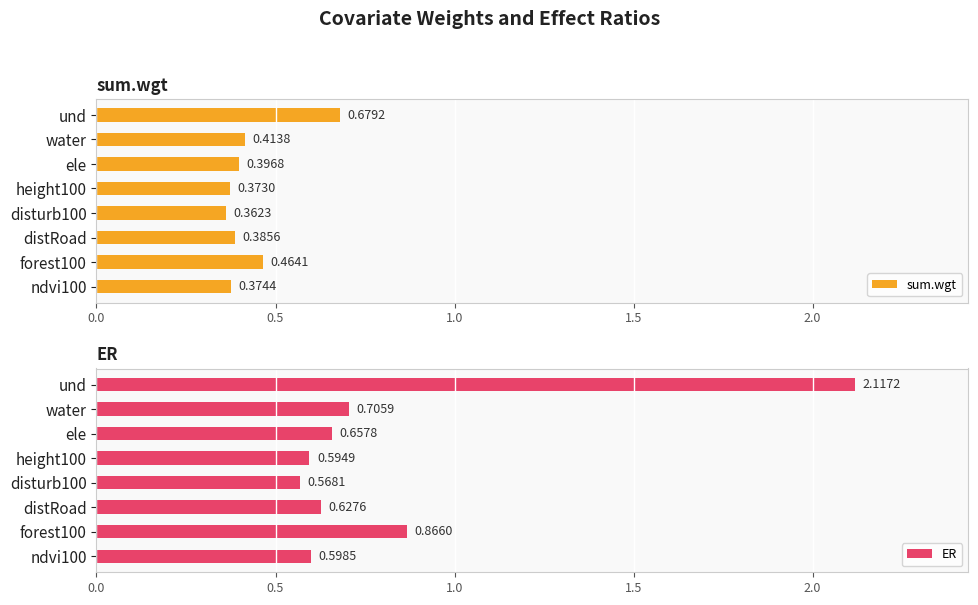

At which label does sum.wgt reach its peak?

und